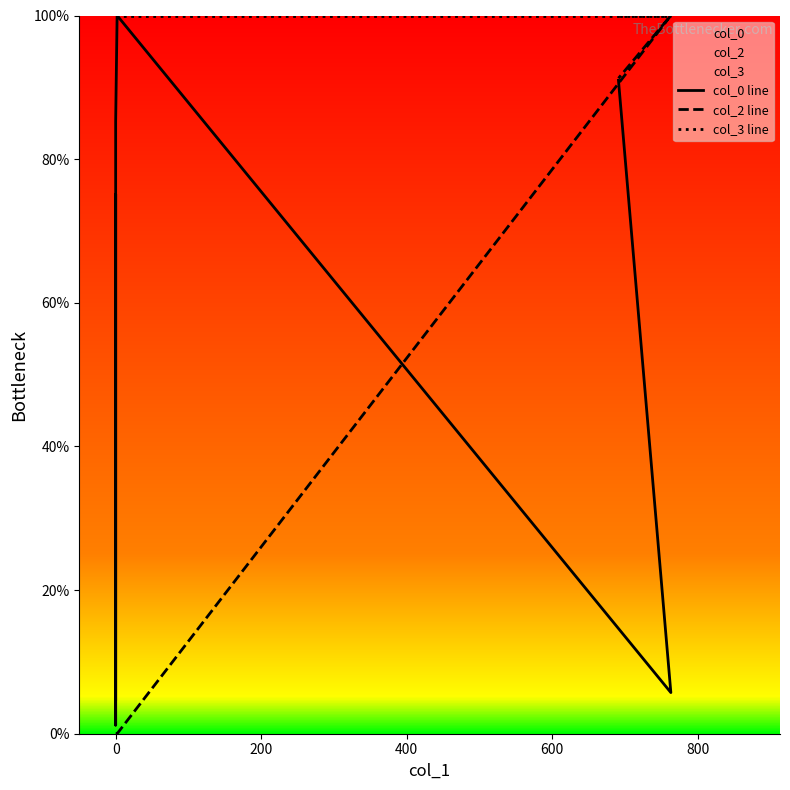

True or false: col_0 line and col_3 line cross at least once.

False